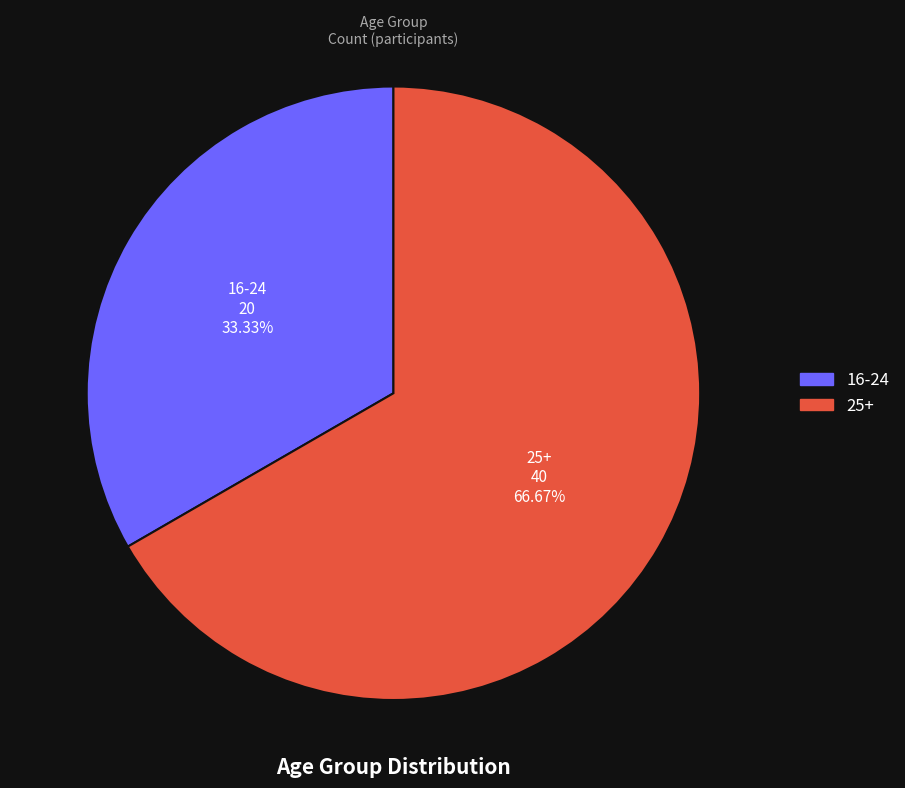

How much of the chart is everything except 25+?

33.3%